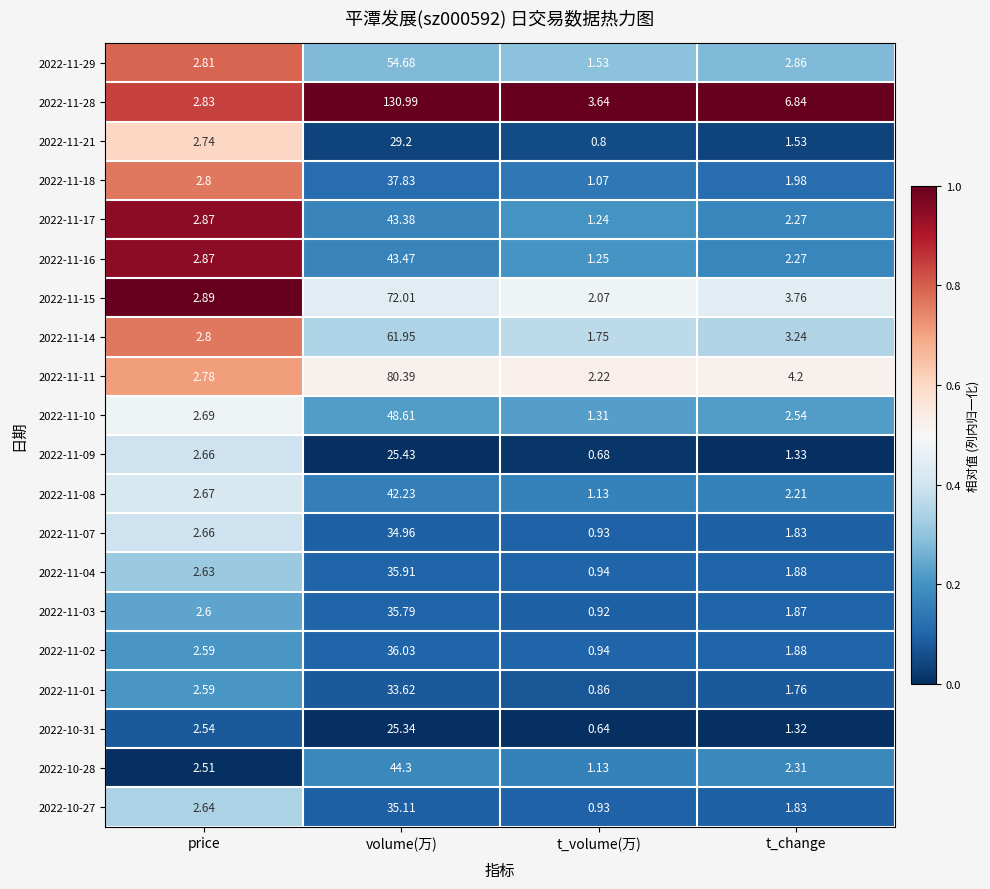

At which label does 2022-11-08 reach its minimum?

t_volume(万)